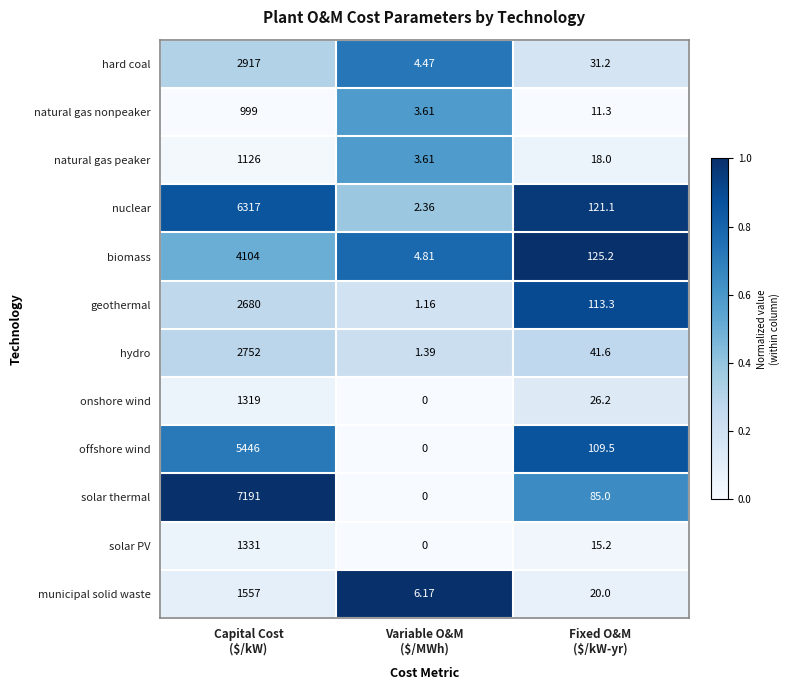

Which series has the largest total across all categories?

solar thermal